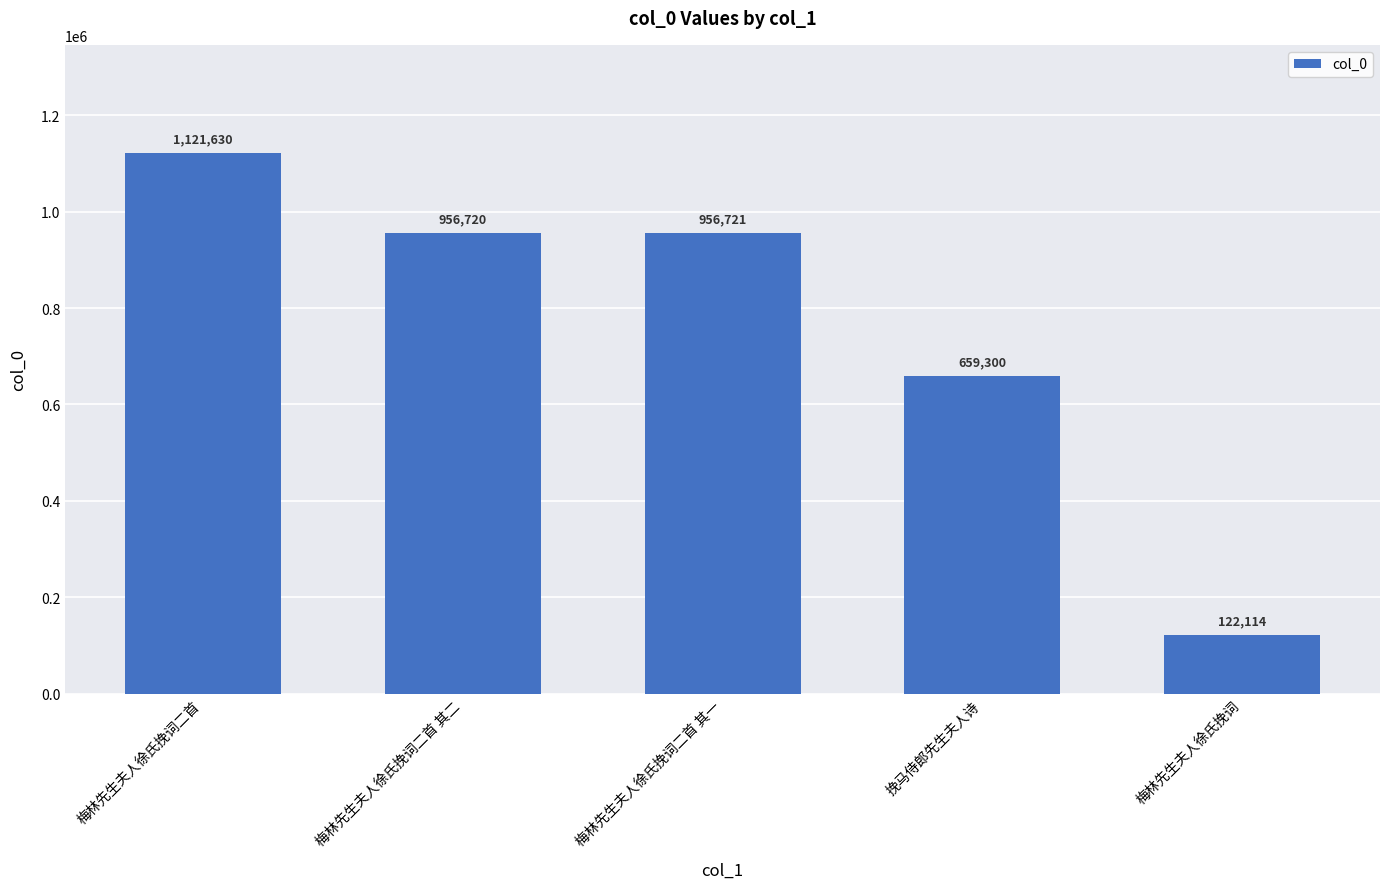

Rank the categories by value from highest to lowest.

梅林先生夫人徐氏挽词二首, 梅林先生夫人徐氏挽词二首 其一, 梅林先生夫人徐氏挽词二首 其二, 挽马侍郎先生夫人诗, 梅林先生夫人徐氏挽词